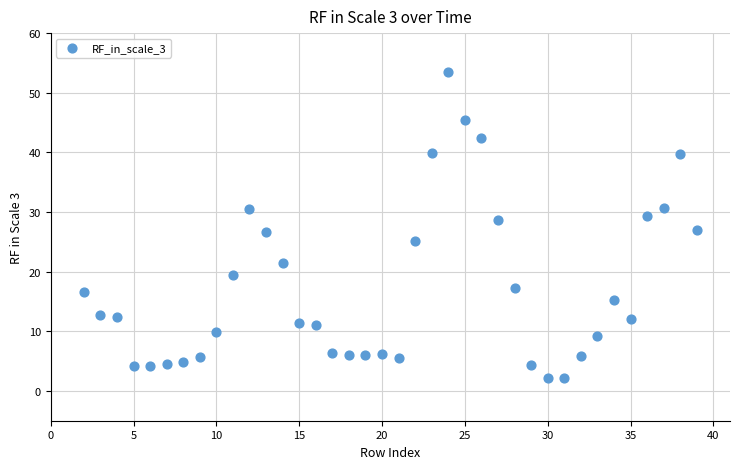

What is the range of Y values (max minus min)?

51.4